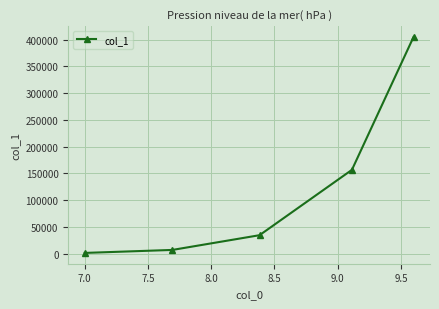

How many lines are shown in the chart?

1